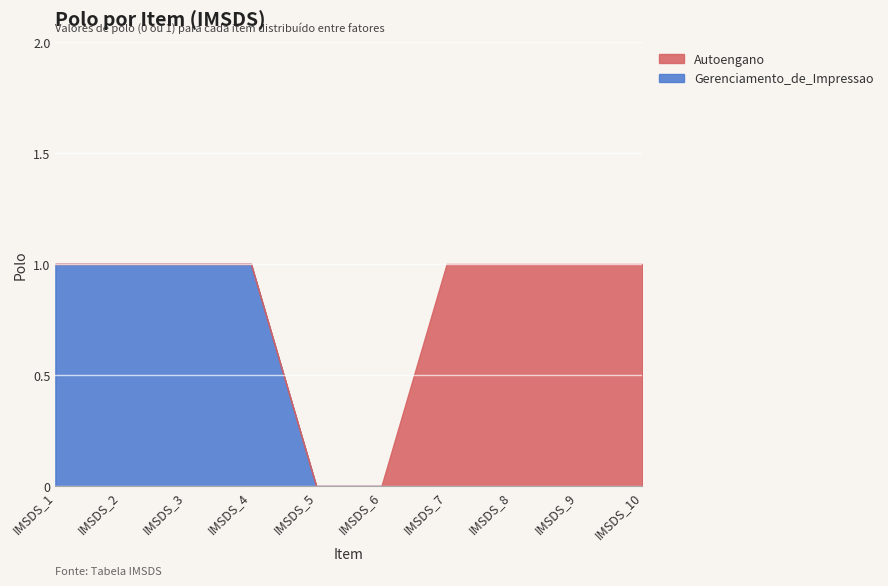

Reading right to left, extract all data points from this chart.

Gerenciamento_de_Impressao: IMSDS_10=0	IMSDS_9=0	IMSDS_8=0	IMSDS_7=0	IMSDS_6=0	IMSDS_5=0	IMSDS_4=1	IMSDS_3=1	IMSDS_2=1	IMSDS_1=1
Autoengano: IMSDS_10=1	IMSDS_9=1	IMSDS_8=1	IMSDS_7=1	IMSDS_6=0	IMSDS_5=0	IMSDS_4=0	IMSDS_3=0	IMSDS_2=0	IMSDS_1=0